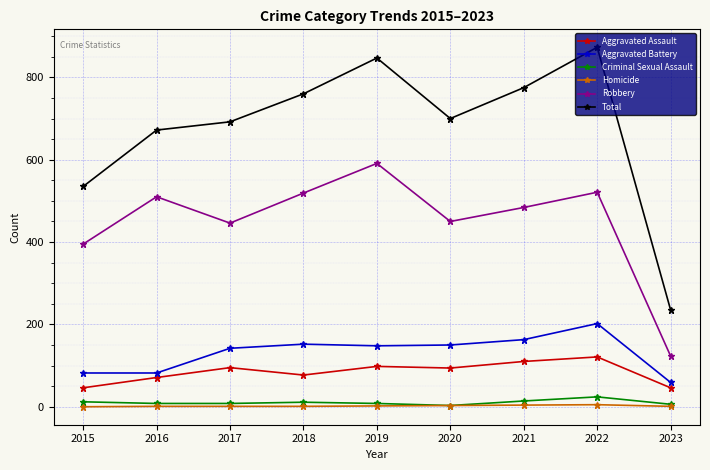

True or false: Criminal Sexual Assault and Aggravated Assault cross at least once.

False